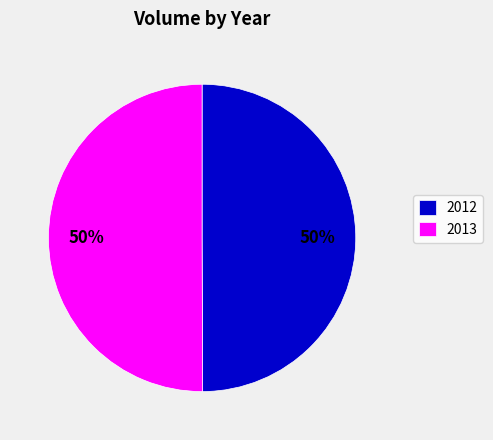

Do 2012 and 2013 together represent more than half of the pie?

Yes